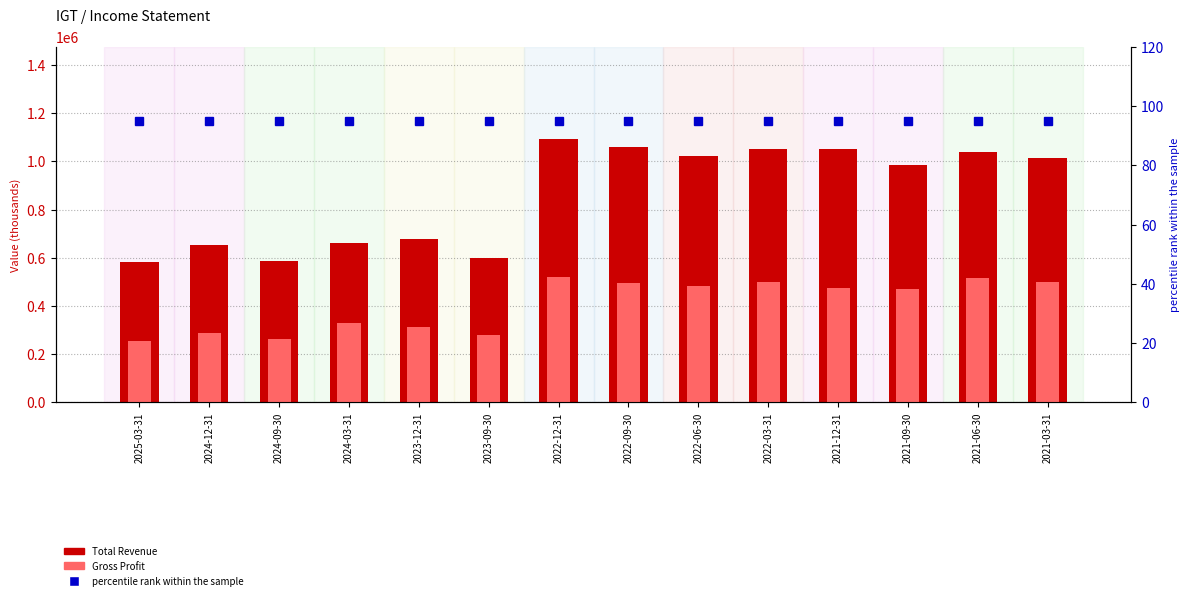

List the labels in order of Gross Profit value, smallest first.

2025-03-31, 2024-09-30, 2023-09-30, 2024-12-31, 2023-12-31, 2024-03-31, 2021-09-30, 2021-12-31, 2022-06-30, 2022-09-30, 2022-03-31, 2021-03-31, 2021-06-30, 2022-12-31